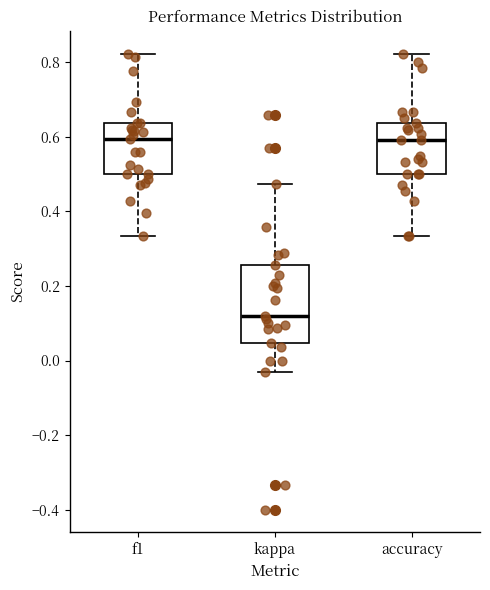

Which box is the tallest, from its lower edge to its upper edge?

kappa